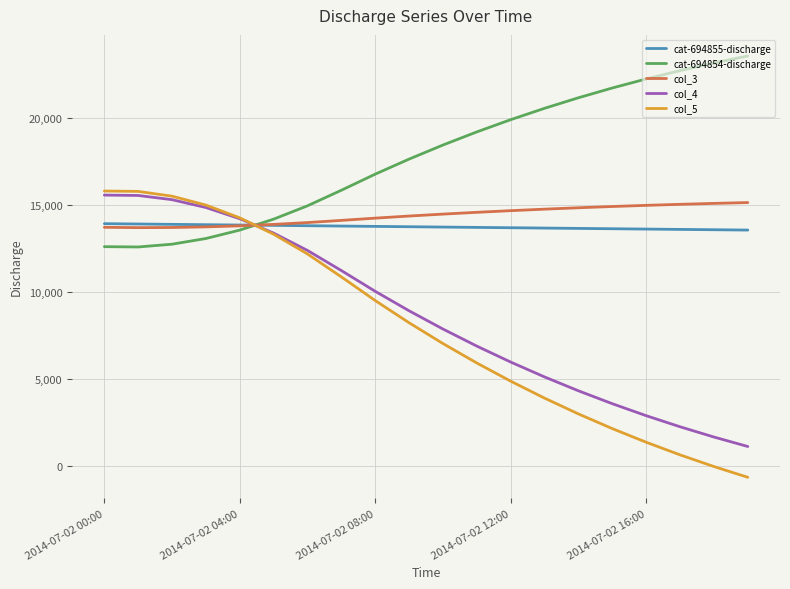

What is the maximum value for cat-694855-discharge?

13936.3